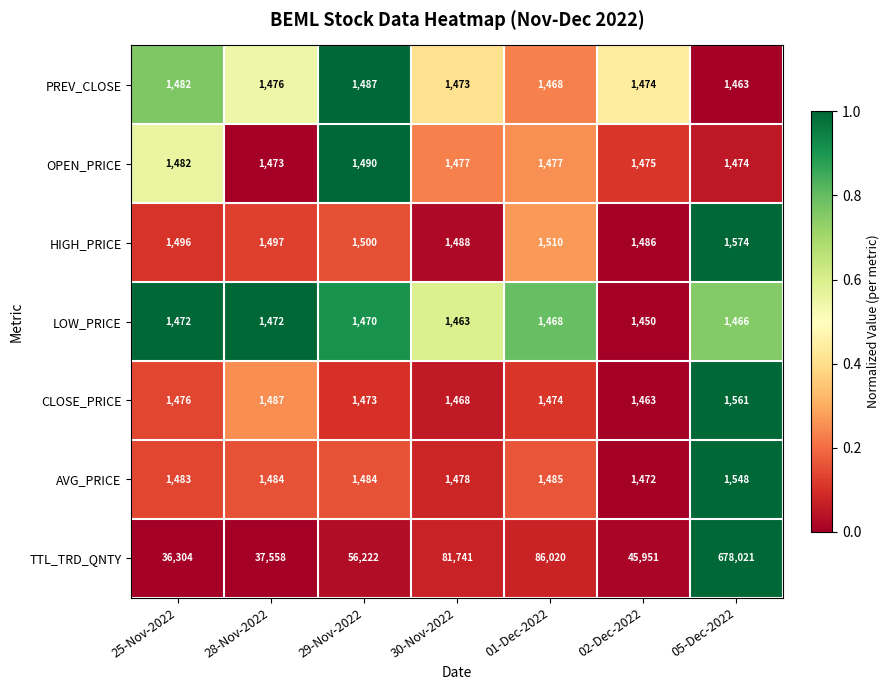

At which category is the sum across all series the highest?

05-Dec-2022